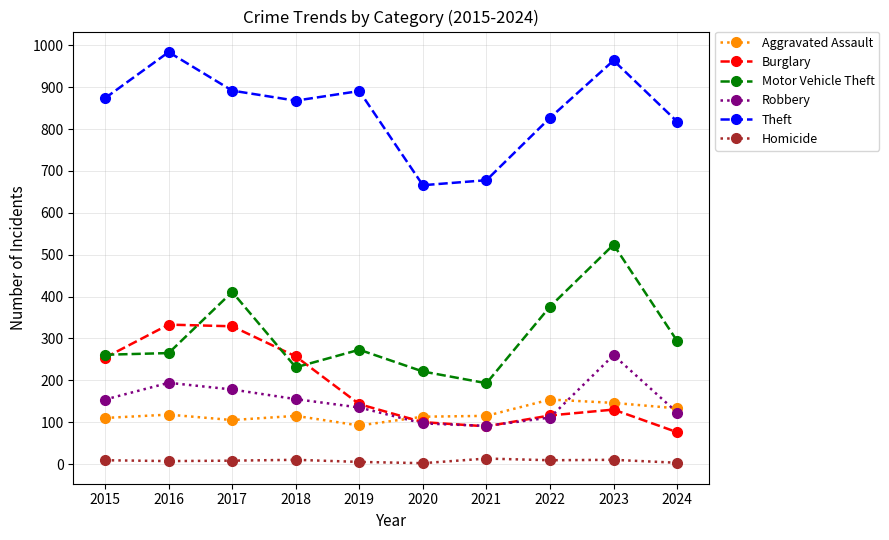

Rank the series by their maximum value, from highest to lowest.

Theft, Motor Vehicle Theft, Burglary, Robbery, Aggravated Assault, Homicide